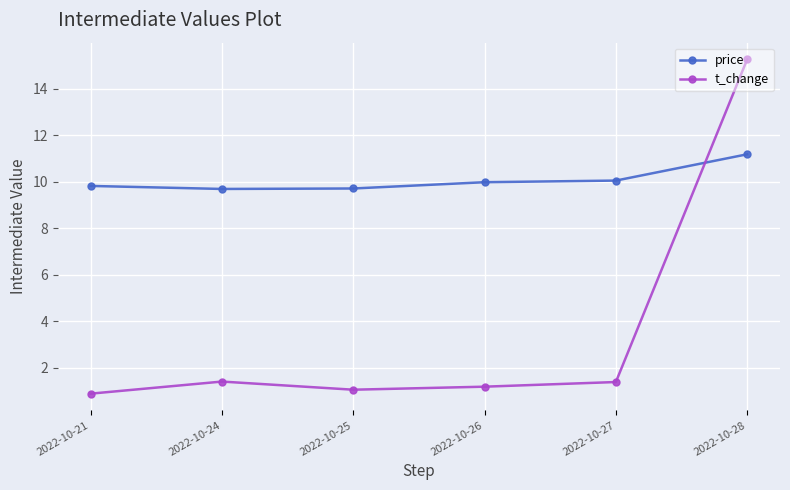

Which series has the largest total across all categories?

price